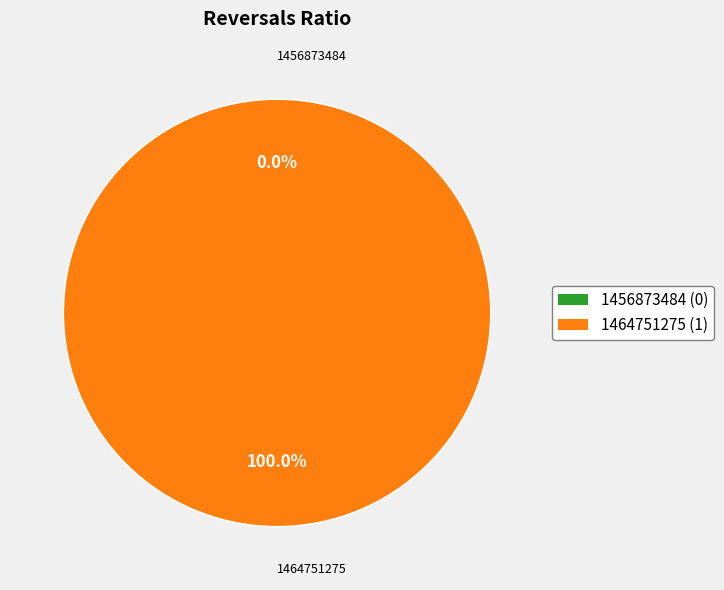

The 1464751275 slice represents 100% of the pie. True or false?

True